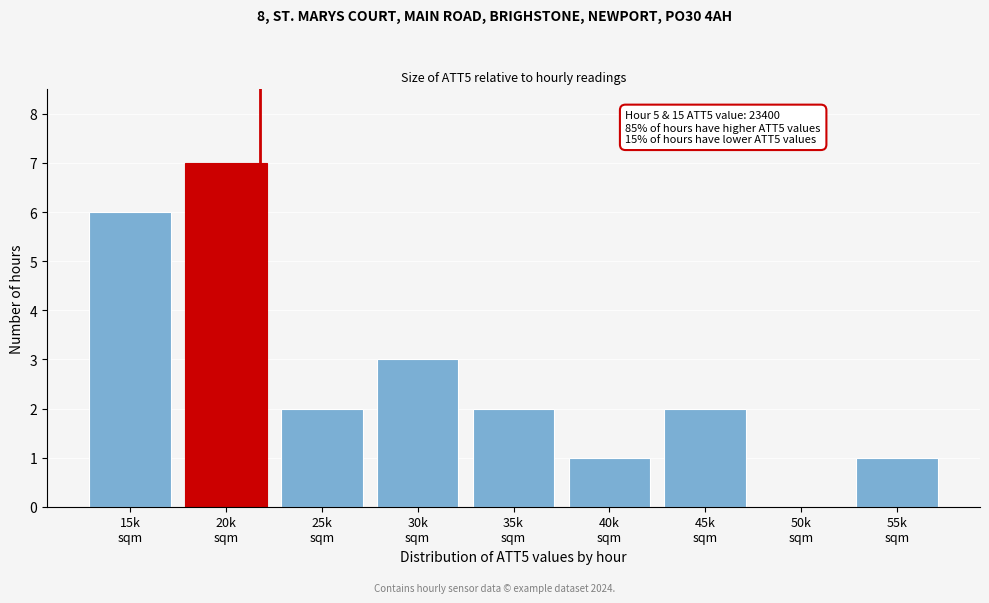

What is the greatest value displayed?

7